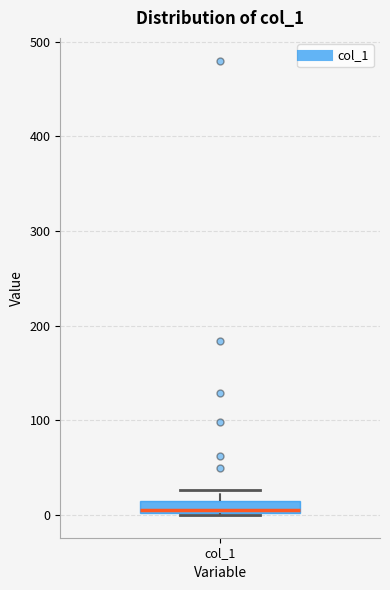

Where is the lower edge of the box for col_1 on the y-axis? The values are not printed on the chart, so give them approximately, as read against the axis.

0